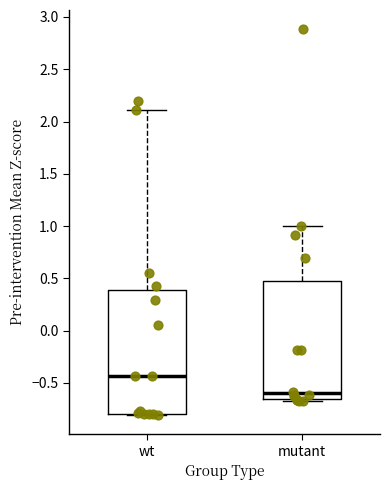

Which box has the lowest median line?

mutant